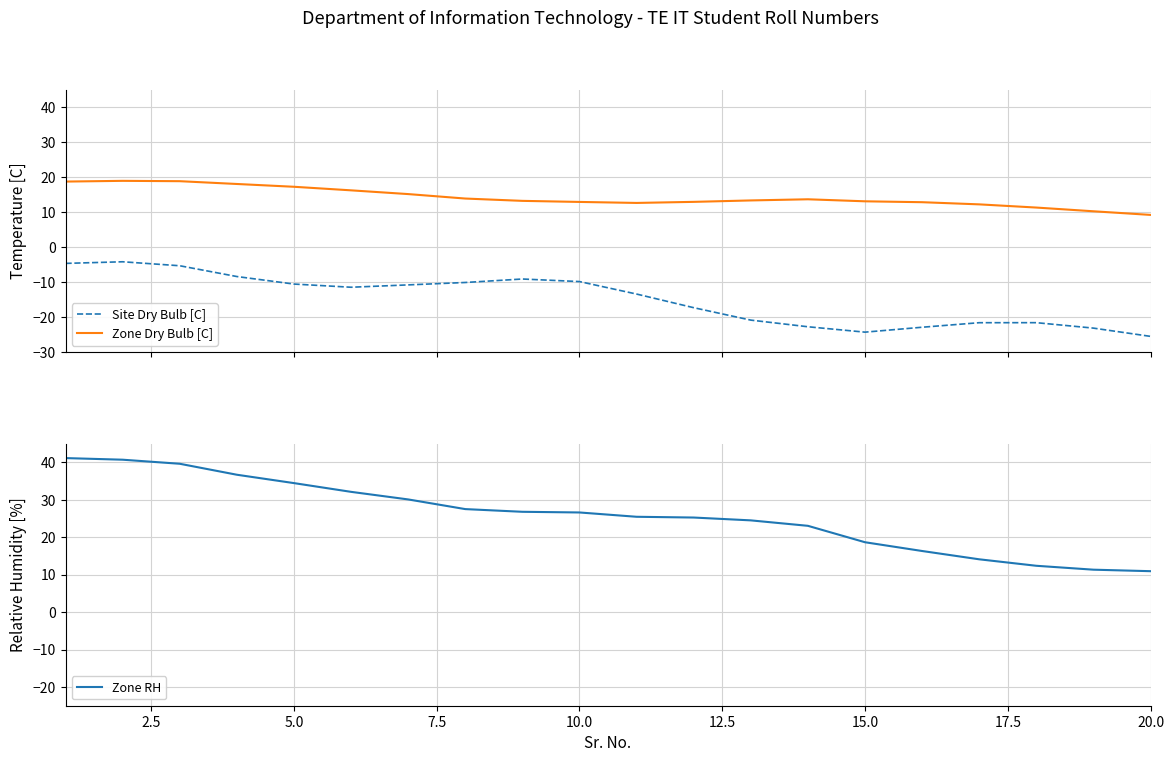

True or false: Zone Dry Bulb [C] and Site Dry Bulb [C] cross at least once.

False